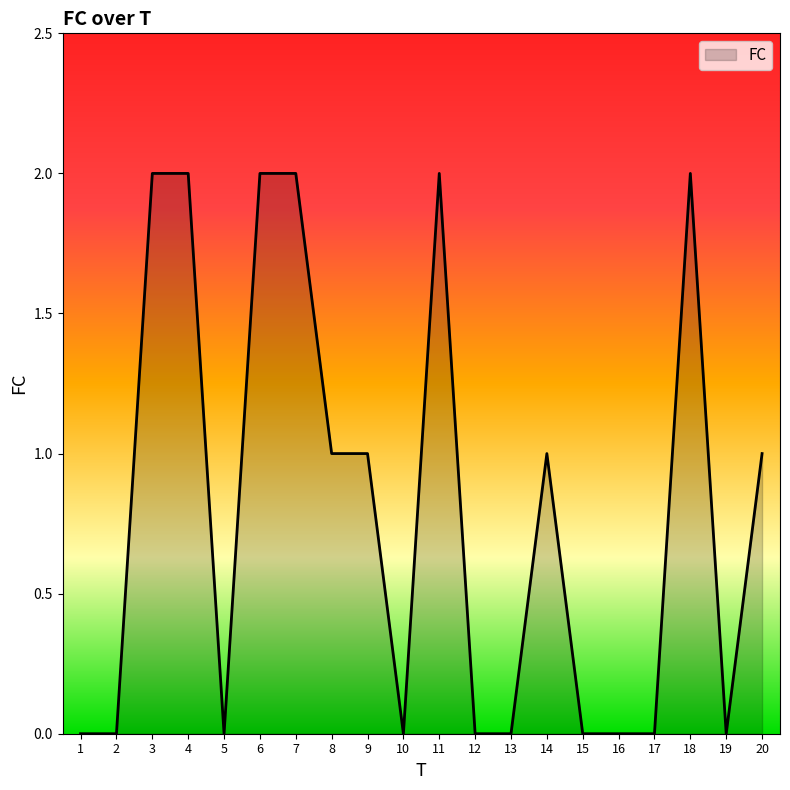

What is the sum of all values?

16